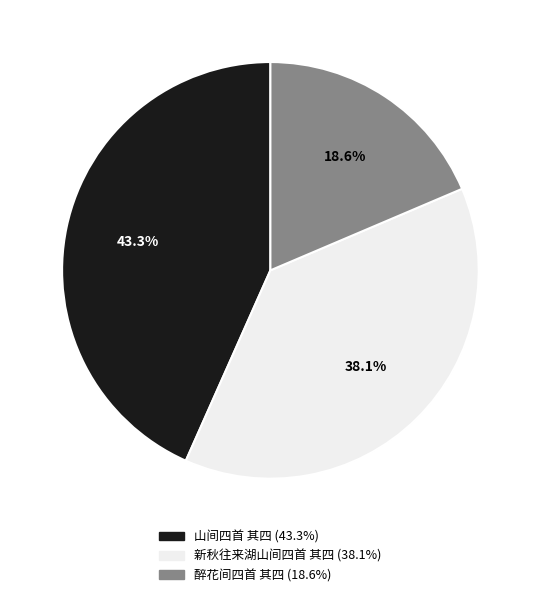

How much of the chart is everything except 新秋往来湖山间四首 其四?

61.9%